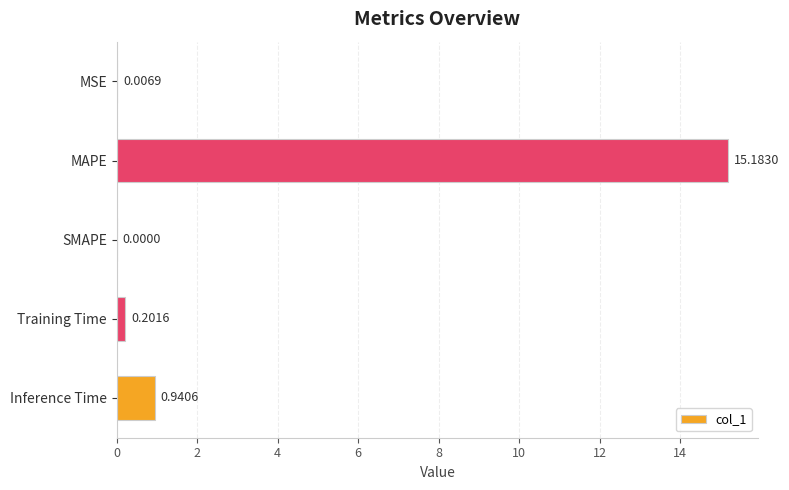

At which label is the value closest to 7?

Inference Time